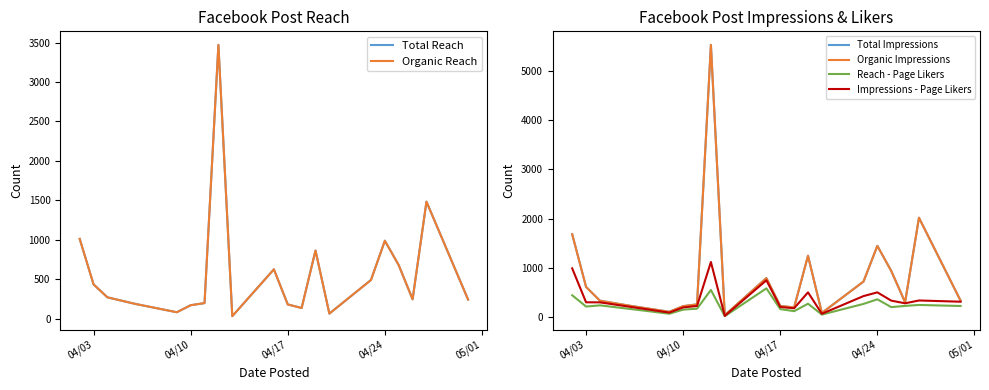

What is the value of the Total Impressions point at the 10th from the left?

792